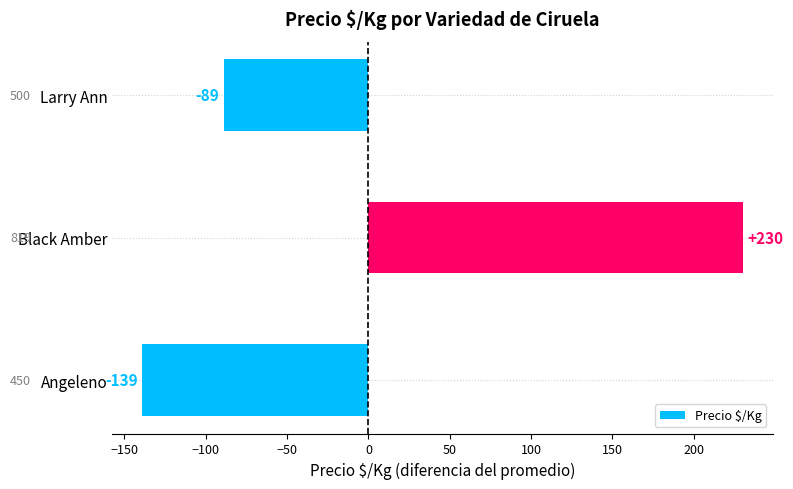

Reading bottom to top, list all the values displayed in this chart.

Angeleno=-139	Black Amber=230	Larry Ann=-89